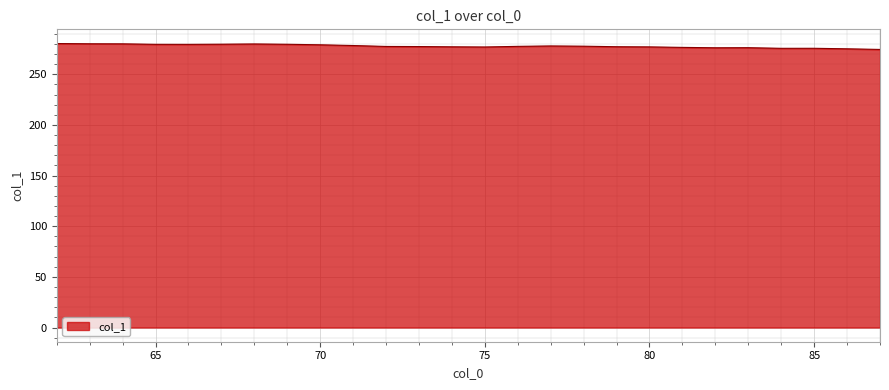

What is the greatest value displayed?

280.4